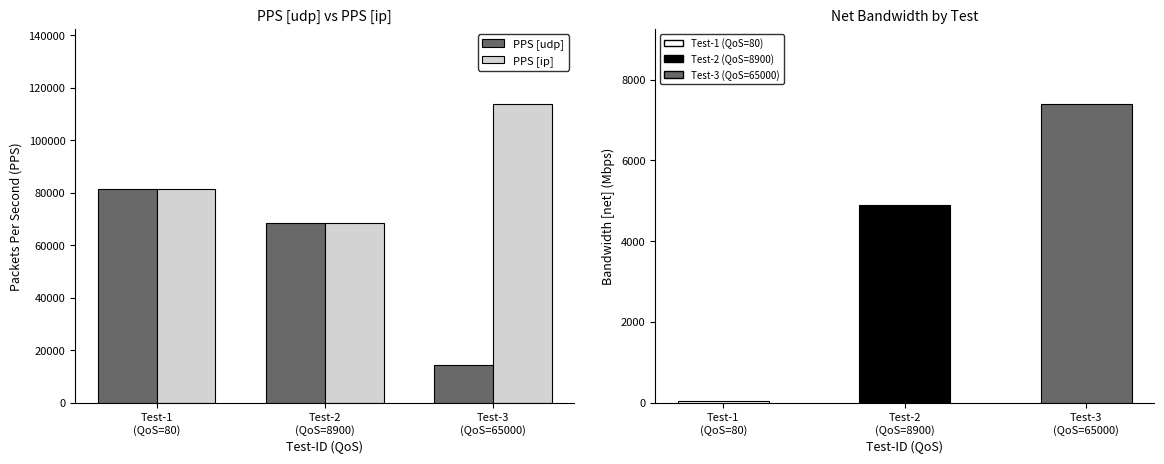

What is the total value across all series at Test-2
(QoS=8900)?

142034.6